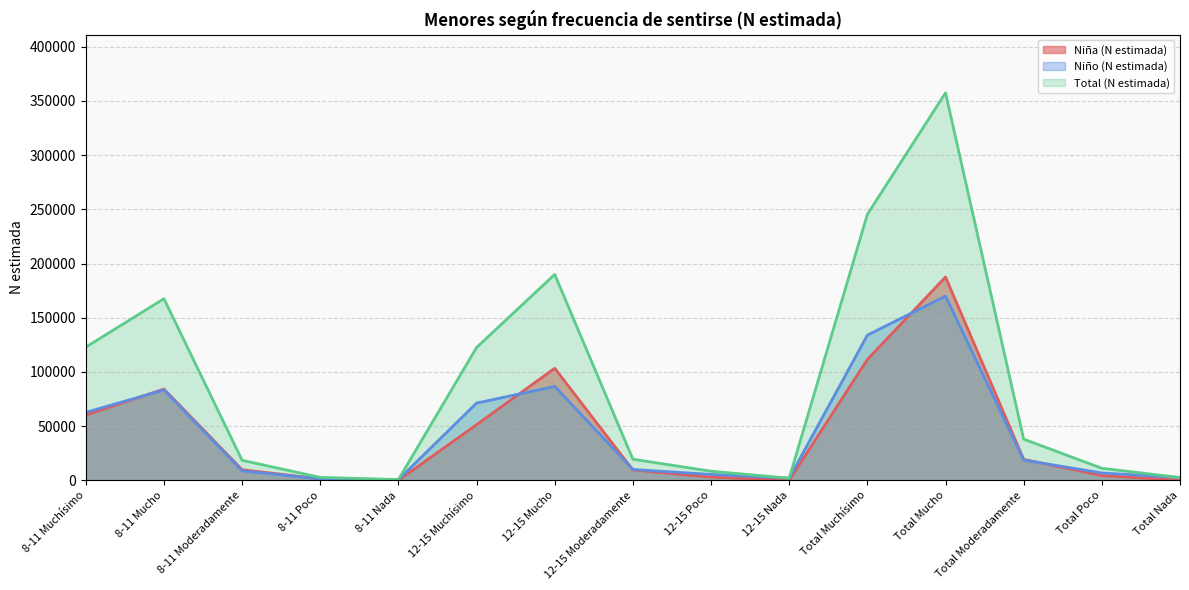

What is the sum of the Niño (N estimada) values at Total Poco and Total Mucho?

176712